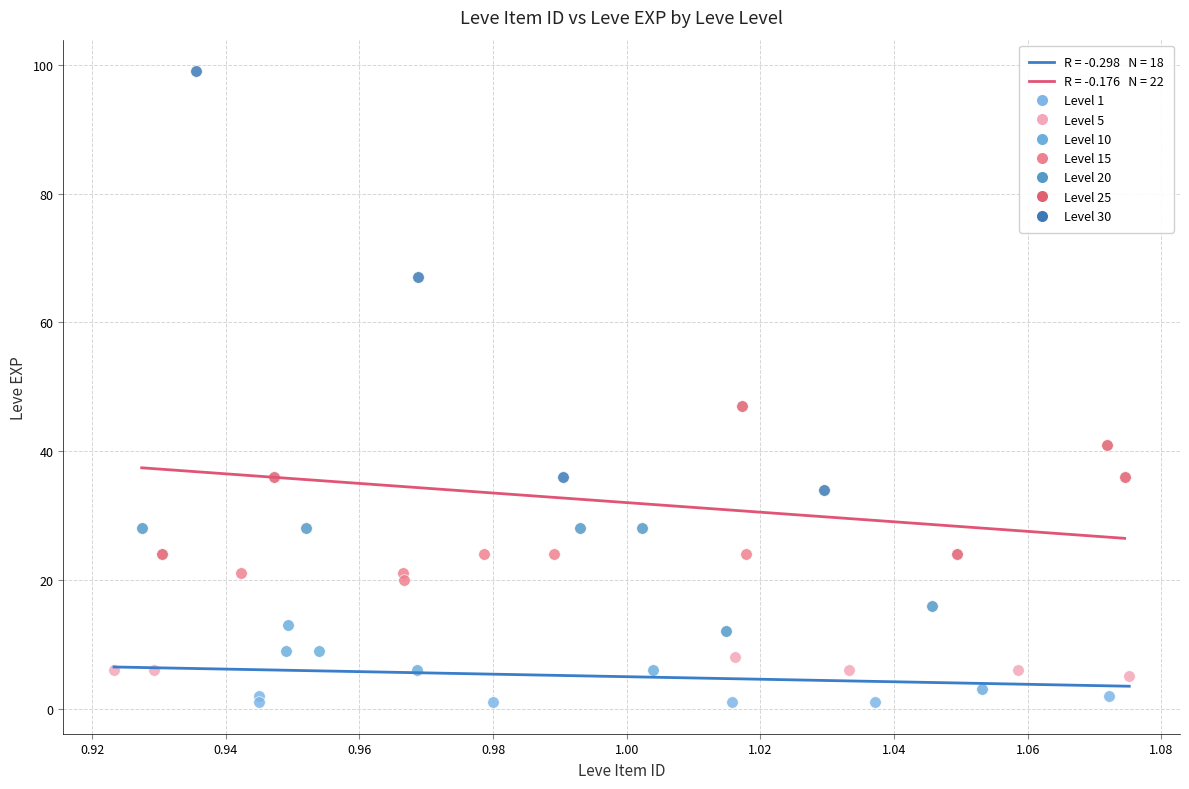

Which series has the largest Y range (max minus min)?

Level 30